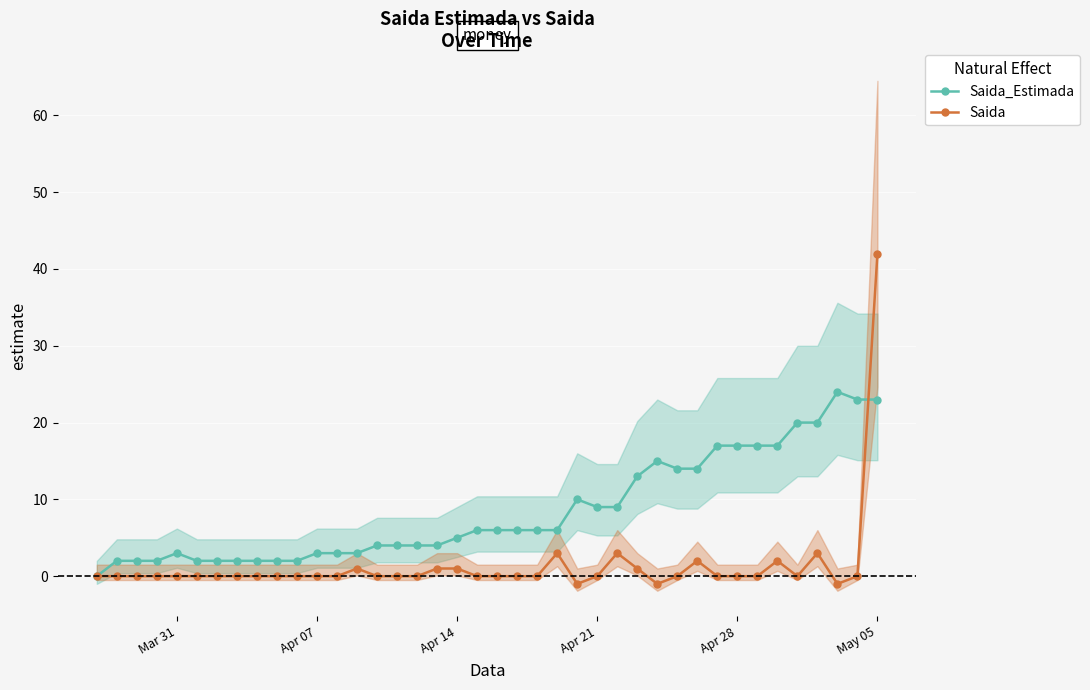

What is the maximum value for Saida?

42